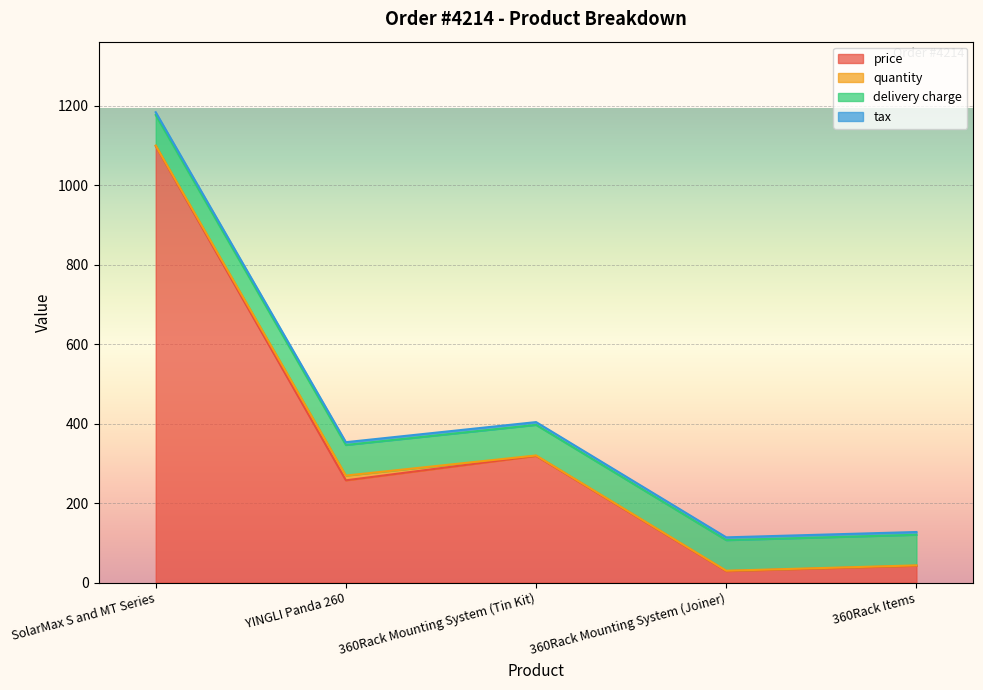

Where does the price series first go above 257?

SolarMax S and MT Series